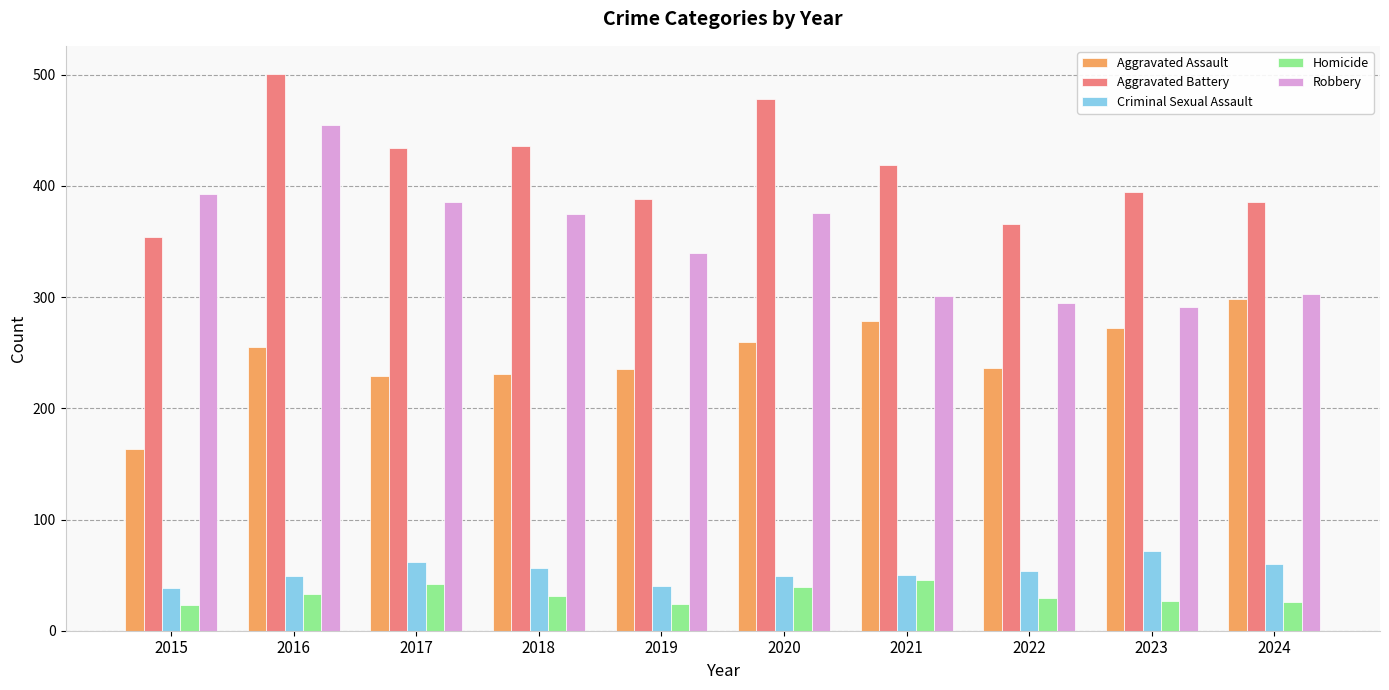

The value of Aggravated Battery at 2018 is 436. True or false?

True